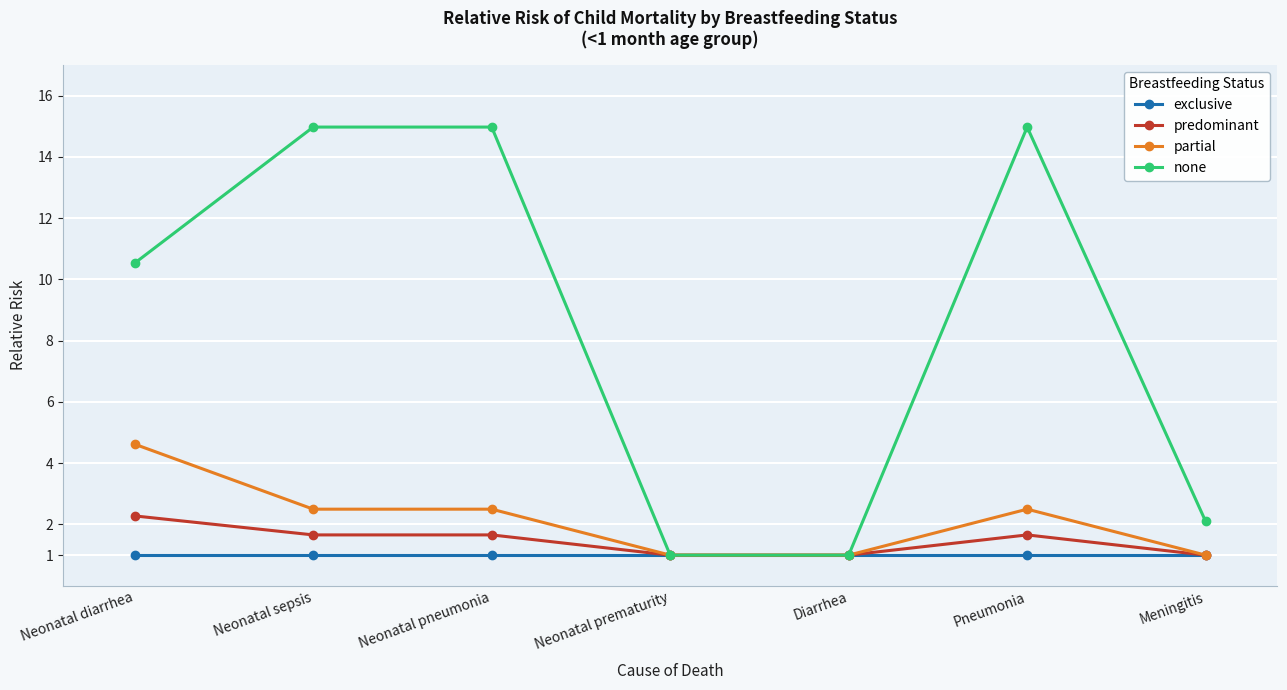

What is the difference between the predominant values at Meningitis and Pneumonia?

0.7